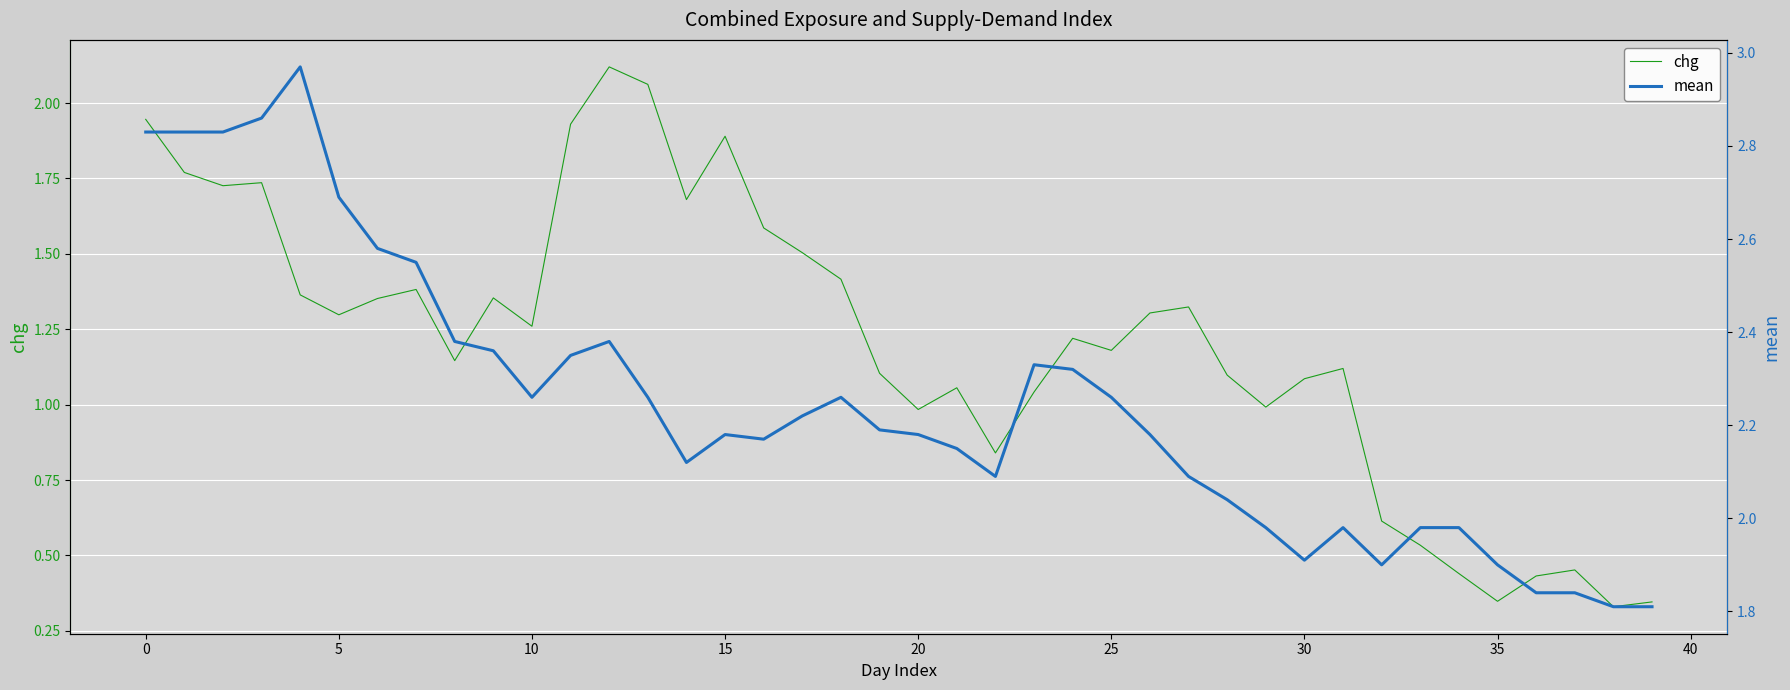

What is the maximum value shown in the chart?

3.0